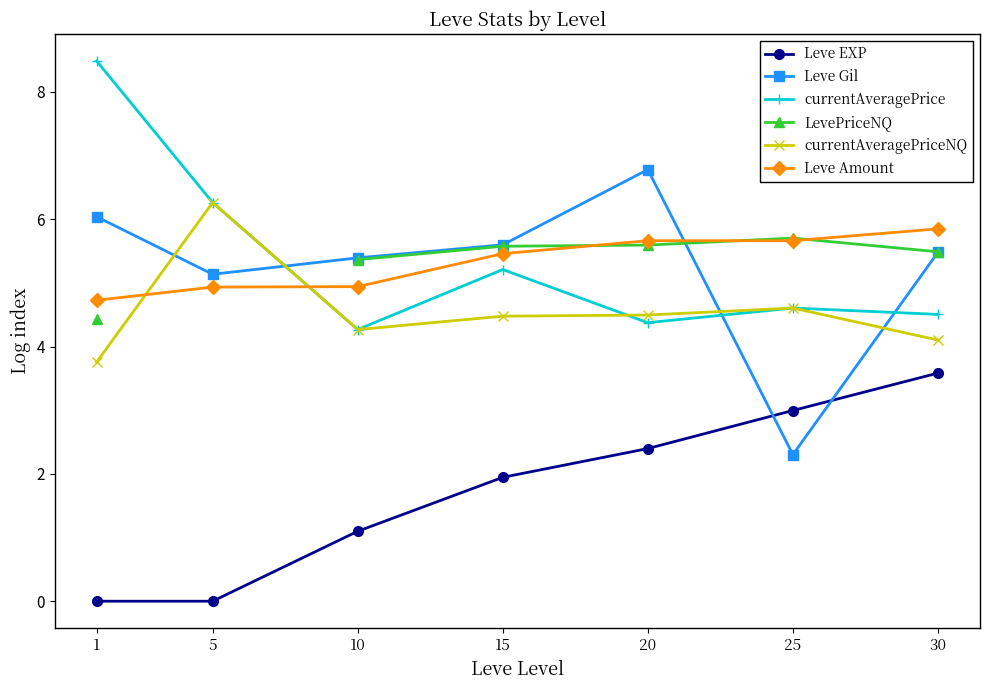

Which has a higher value, 25 or 10?

25